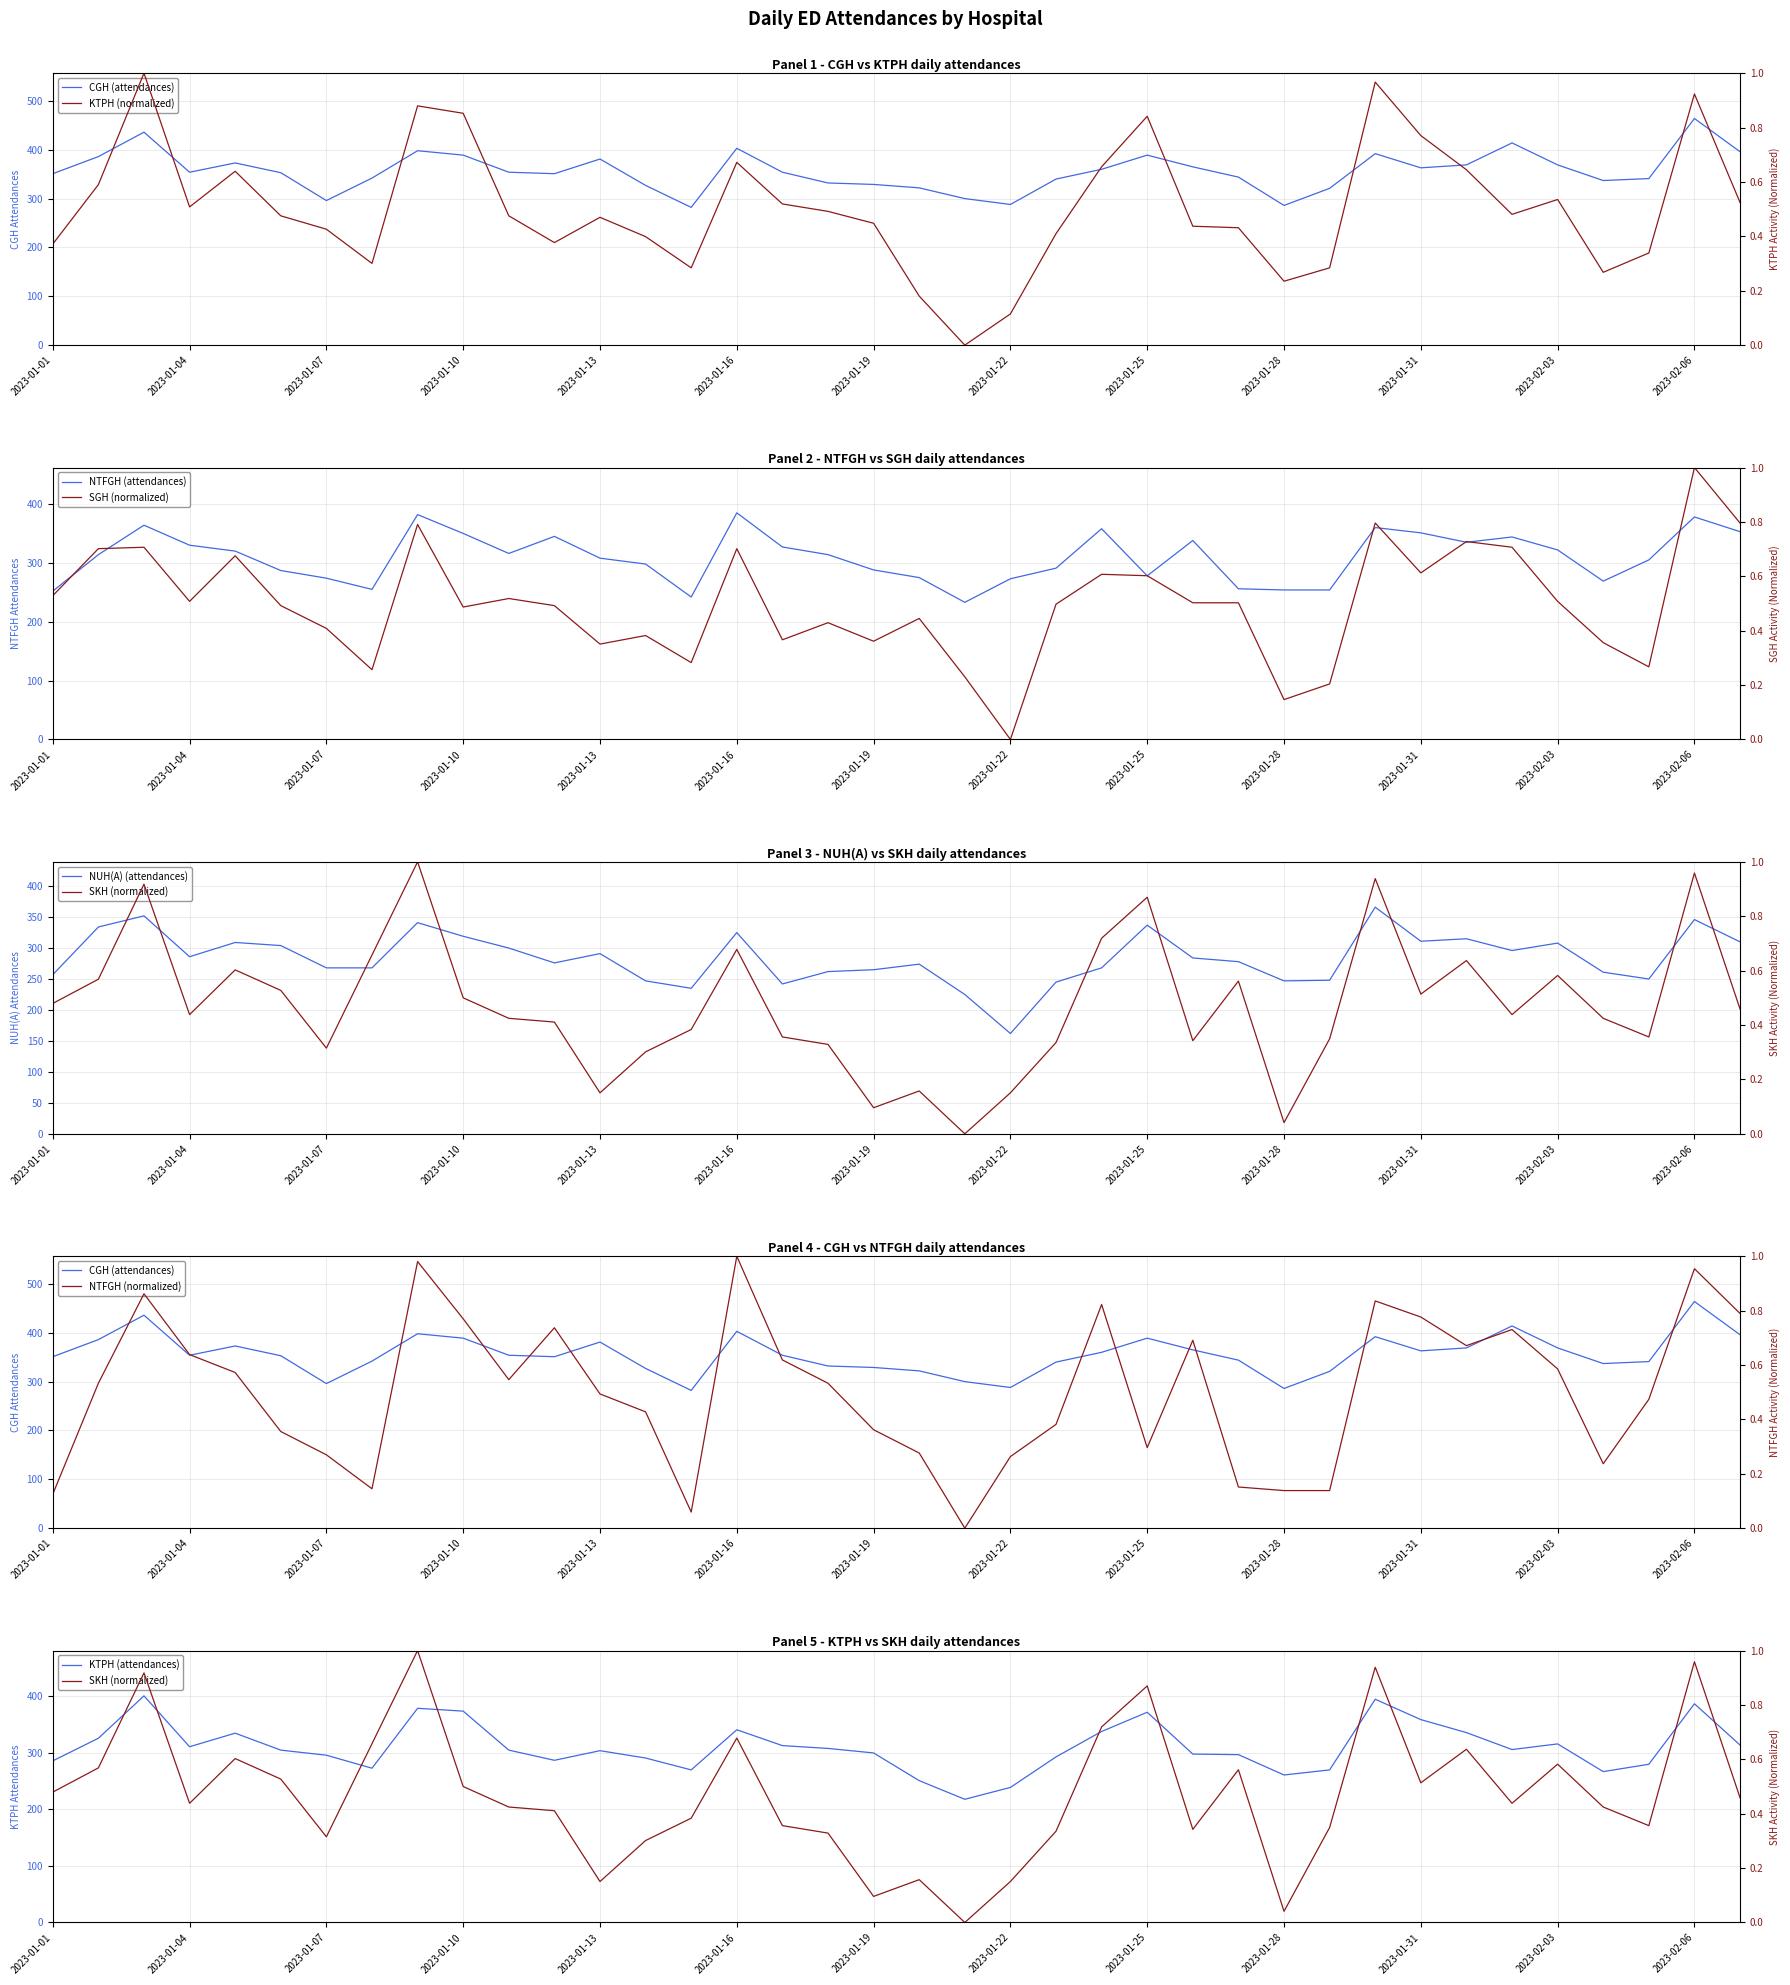

True or false: SGH and NUH(A) cross at least once.

False